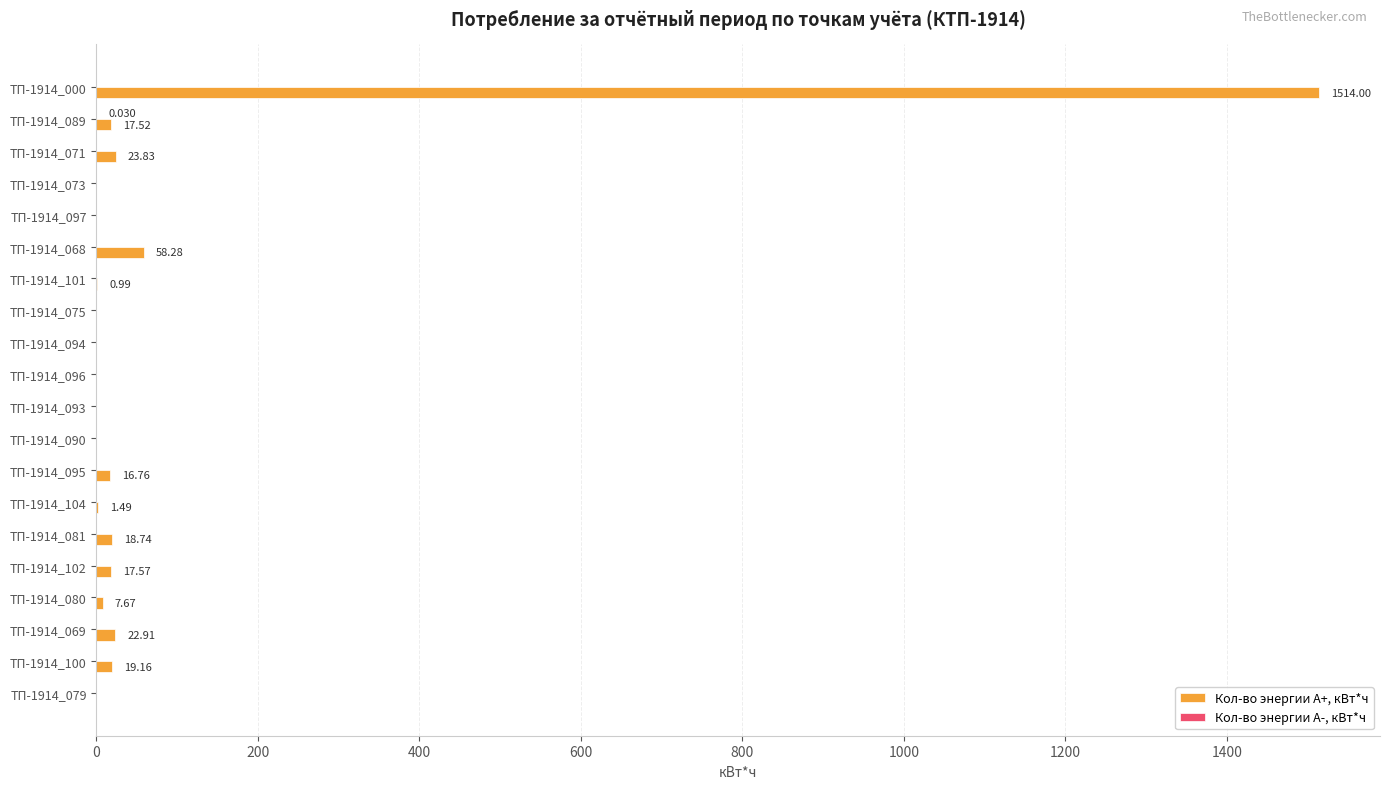

How many series are shown in this chart?

2